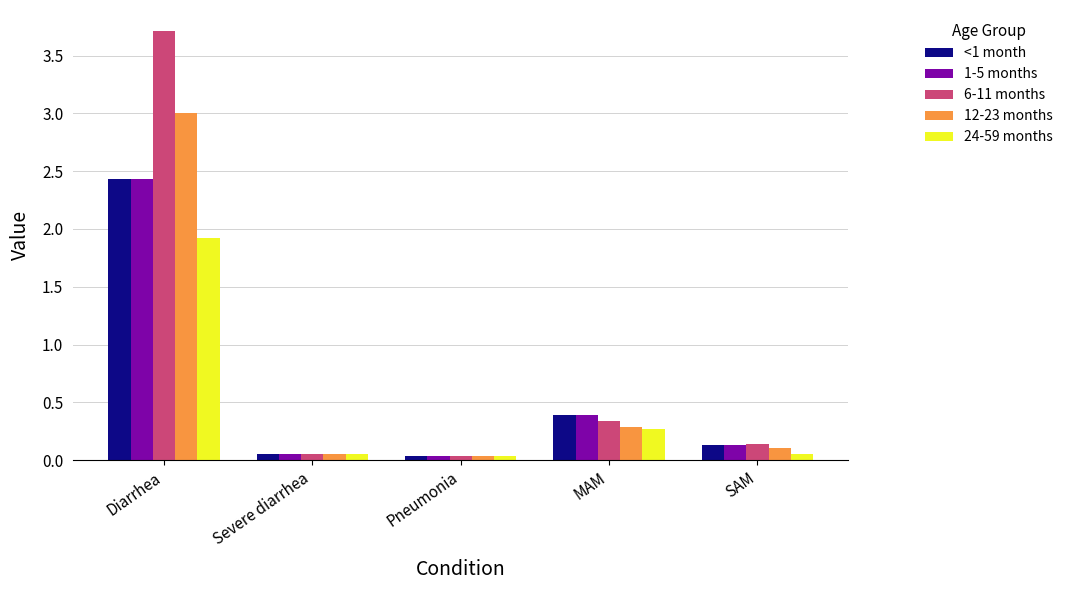

How many bars are there in each group?

5